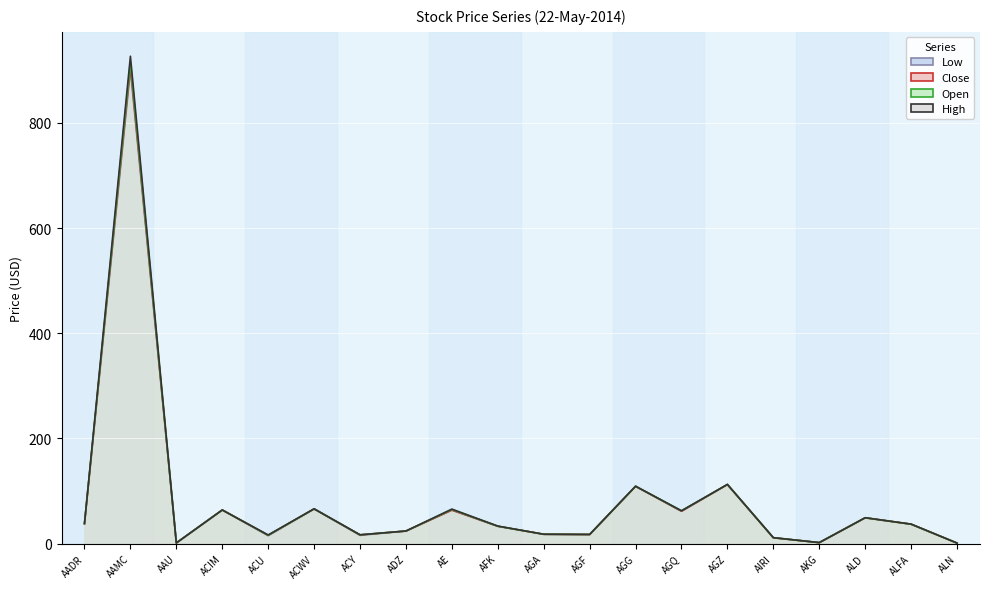

What is the average value of the Open series?

83.0